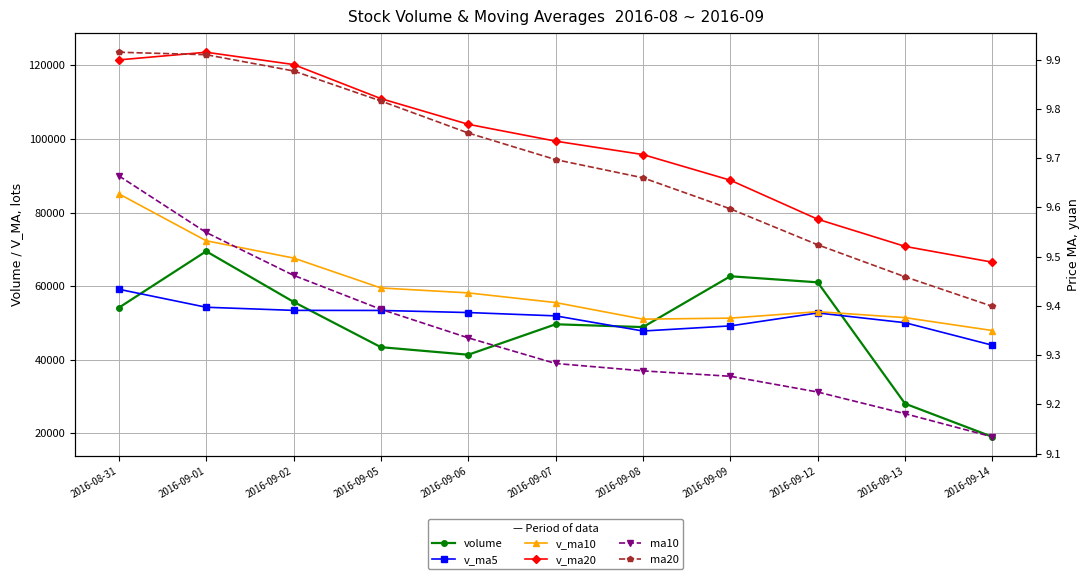

Is it true that volume equals 62679.2 at 2016-09-09?

True